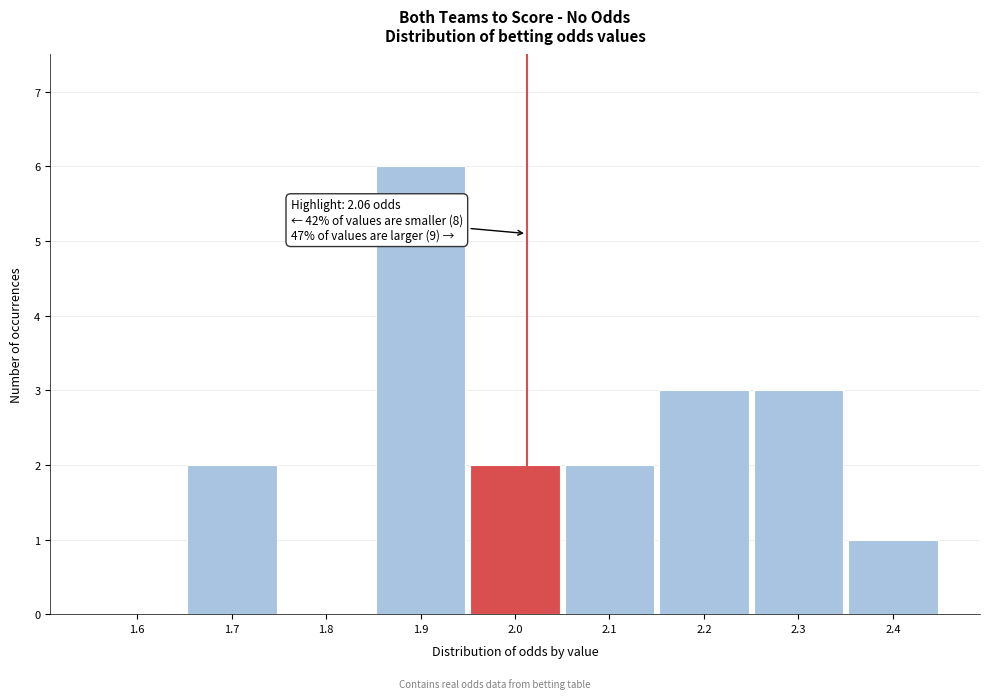

Reading left to right, transcribe all the data shown in this chart.

1.6=0	1.7=2	1.8=0	1.9=6	2.0=2	2.1=2	2.2=3	2.3=3	2.4=1